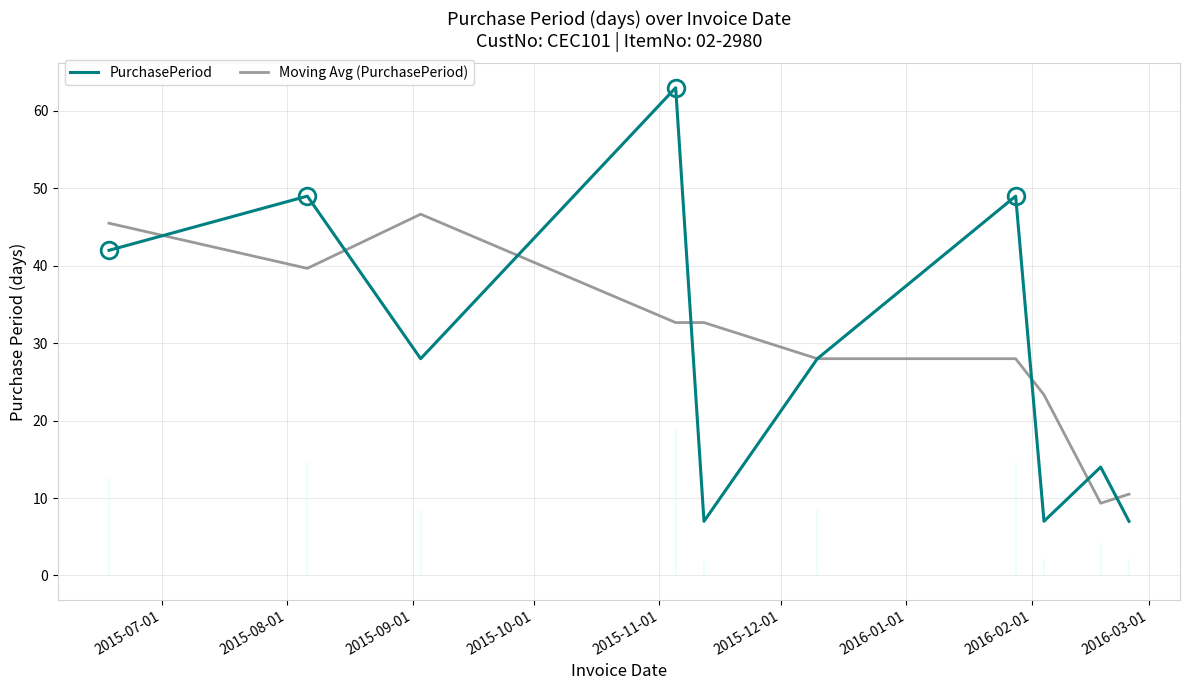

What is the maximum value for Moving Avg (PurchasePeriod)?

46.7